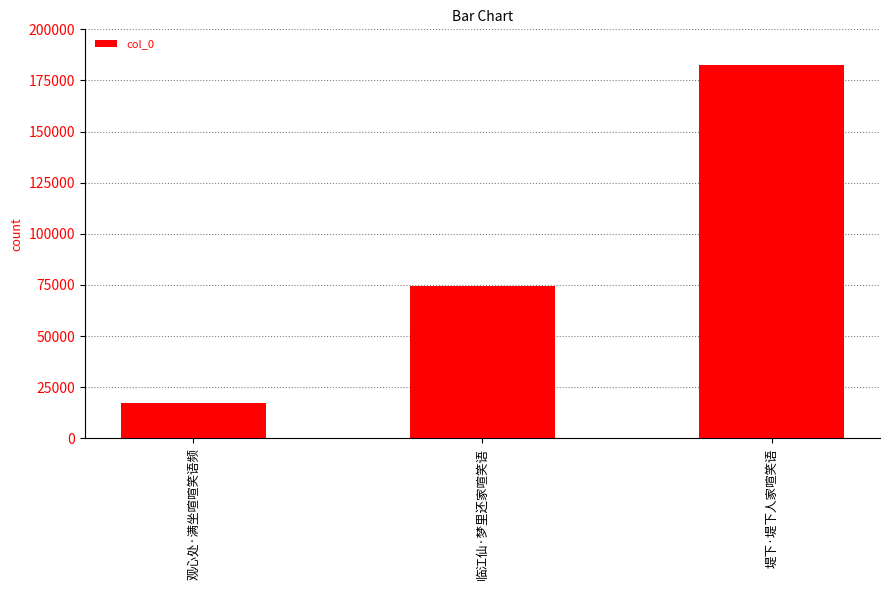

List the labels in order of value, smallest first.

观心处·满坐喧喧笑语频, 临江仙·梦里还家喧笑语, 堤下·堤下人家喧笑语